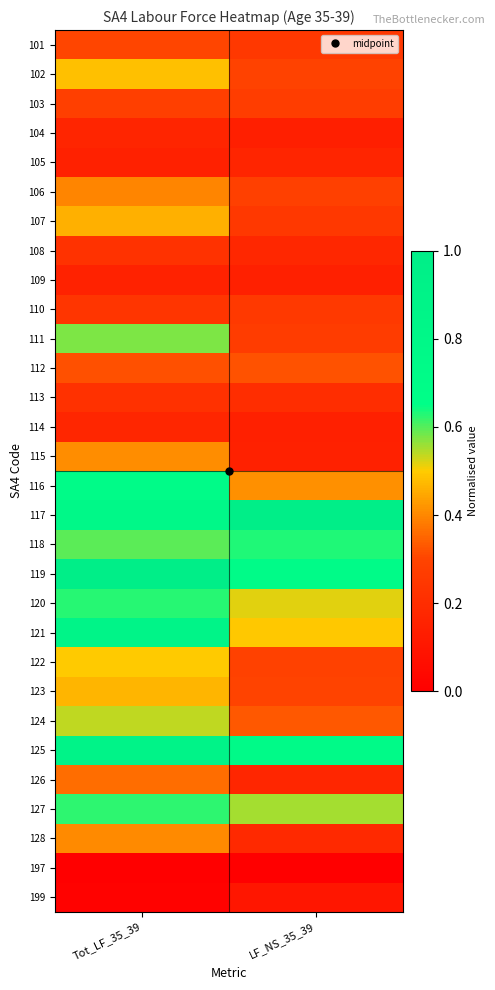

List the series in order of their peak value, highest first.

117, 119, 125, 121, 116, 118, 120, 127, 111, 124, 122, 102, 123, 107, 115, 128, 106, 126, 112, 101, 103, 110, 108, 113, 114, 105, 104, 109, 199, 197